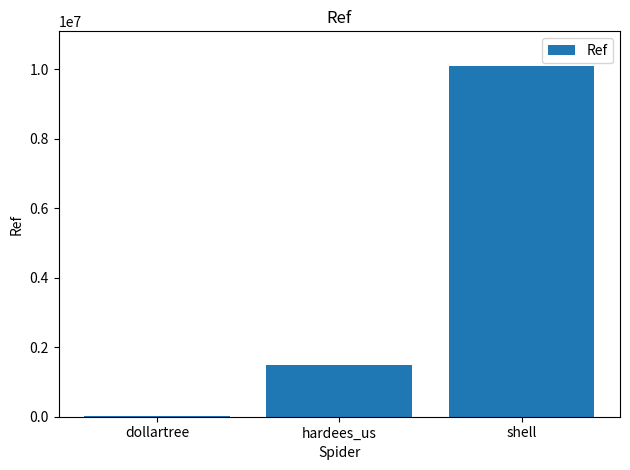

The chart shows a value of 1993562 at hardees_us. True or false?

False